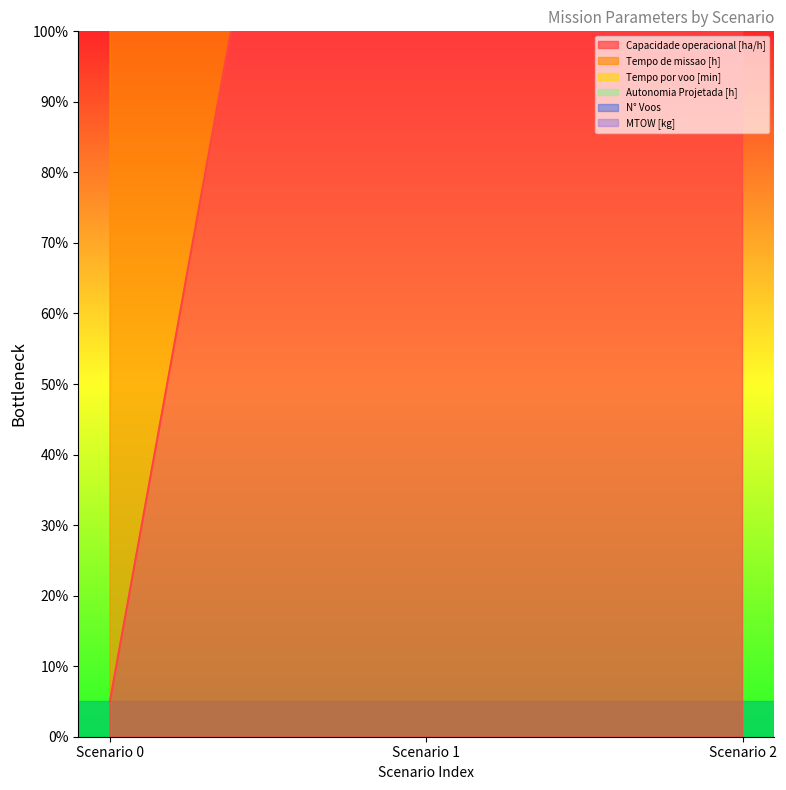

Which category has the highest value across all series?

Scenario 2